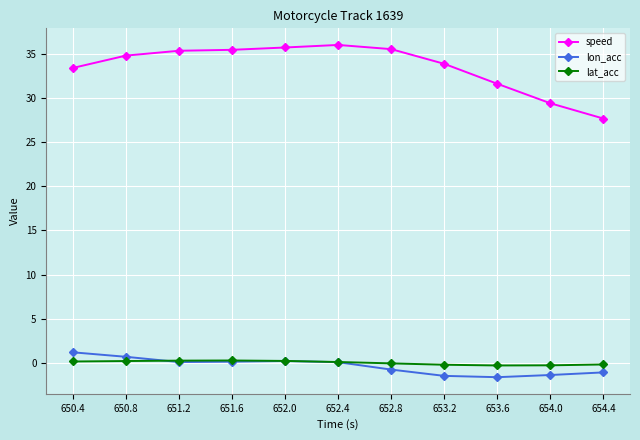

True or false: speed and lat_acc cross at least once.

False